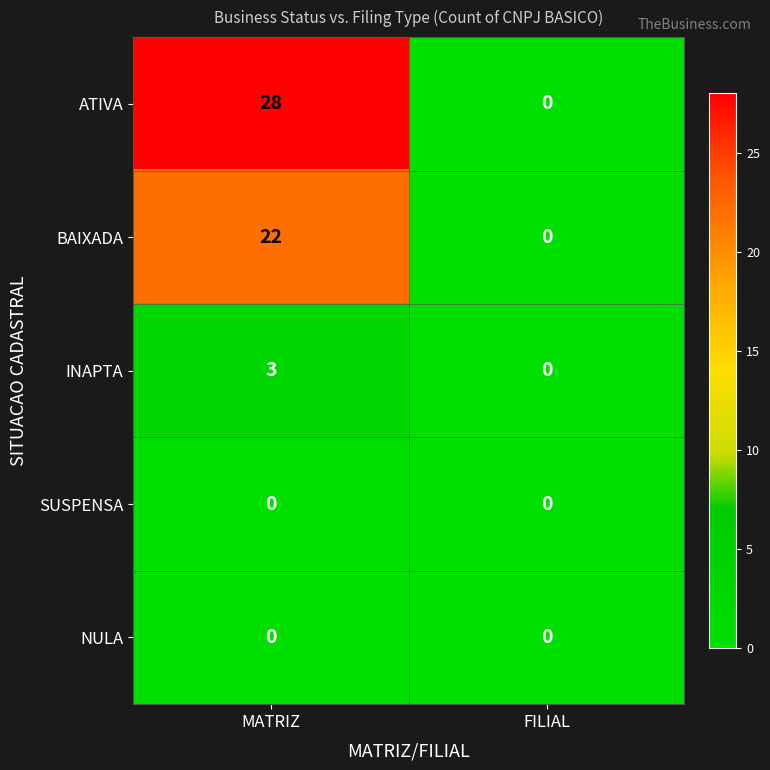

Rank the categories by INAPTA value from lowest to highest.

FILIAL, MATRIZ